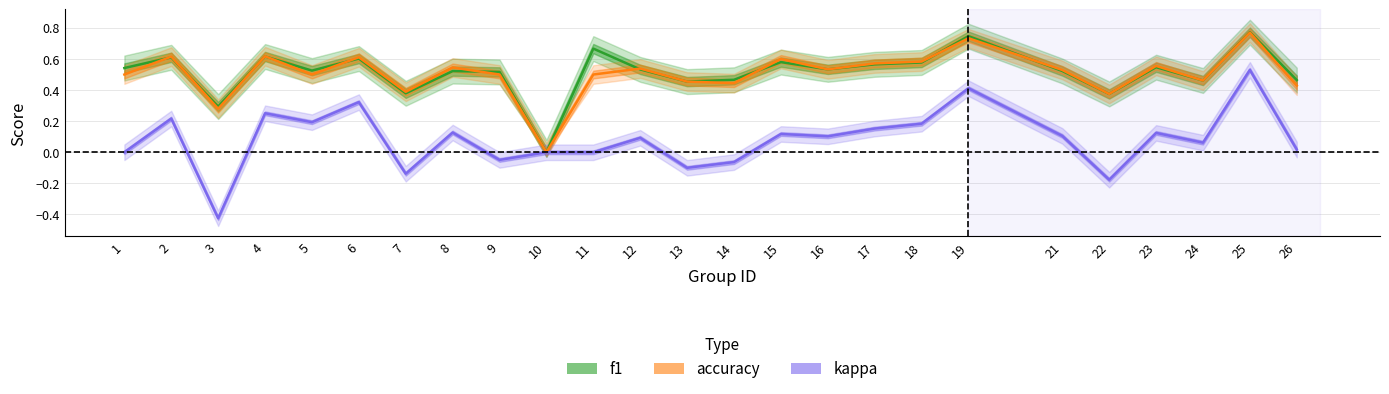

What is the spread (max minus min) of values at 15?

0.5